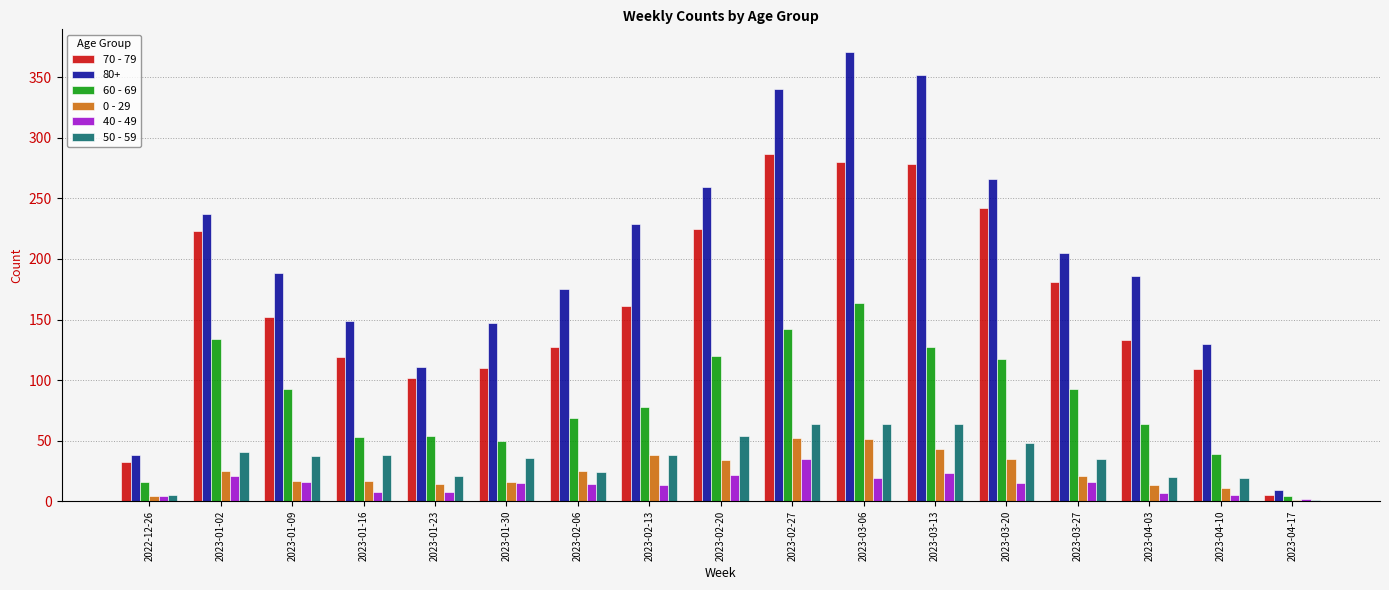

What is the difference between the 70 - 79 values at 2022-12-26 and 2023-02-13?

129